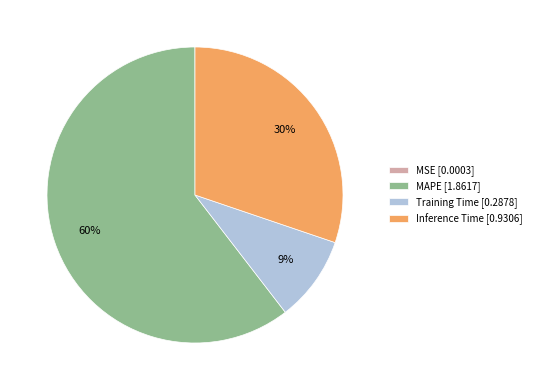

Between MAPE and Training Time, which is larger?

MAPE